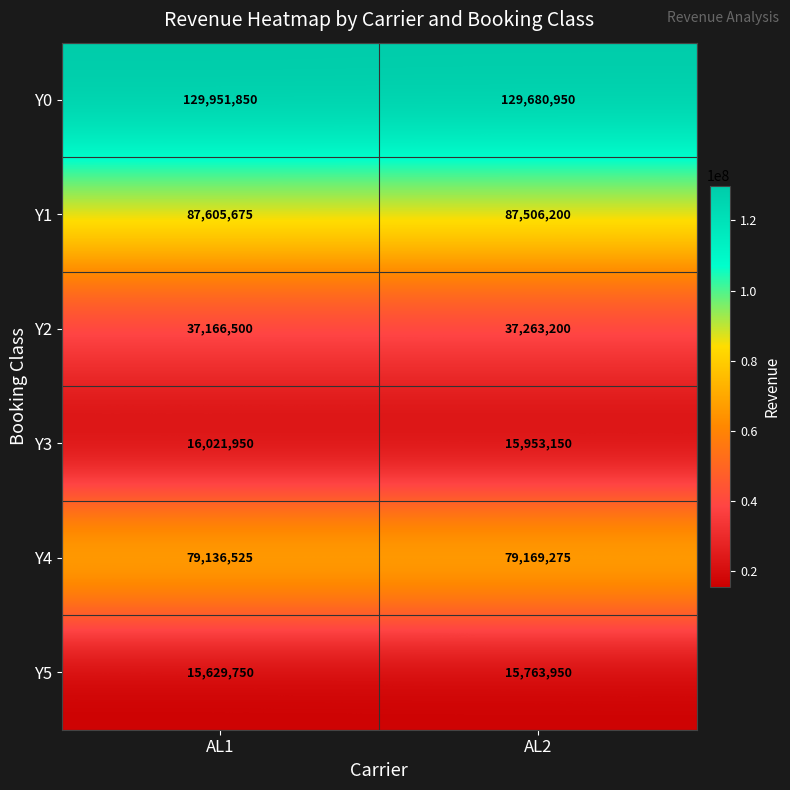

What is the total value across all series at AL1?

365512250